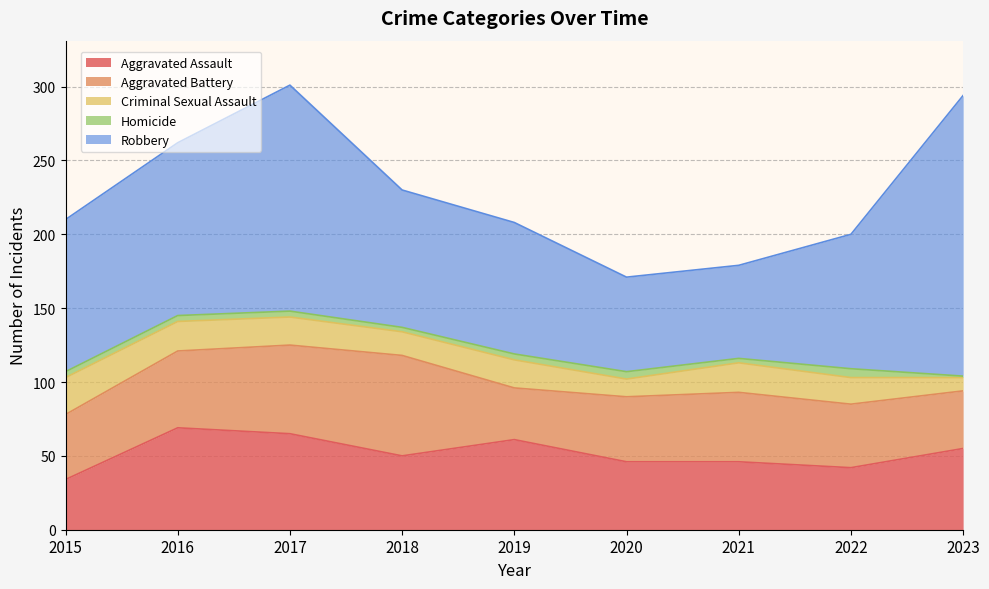

True or false: Criminal Sexual Assault and Aggravated Assault intersect in this chart.

False